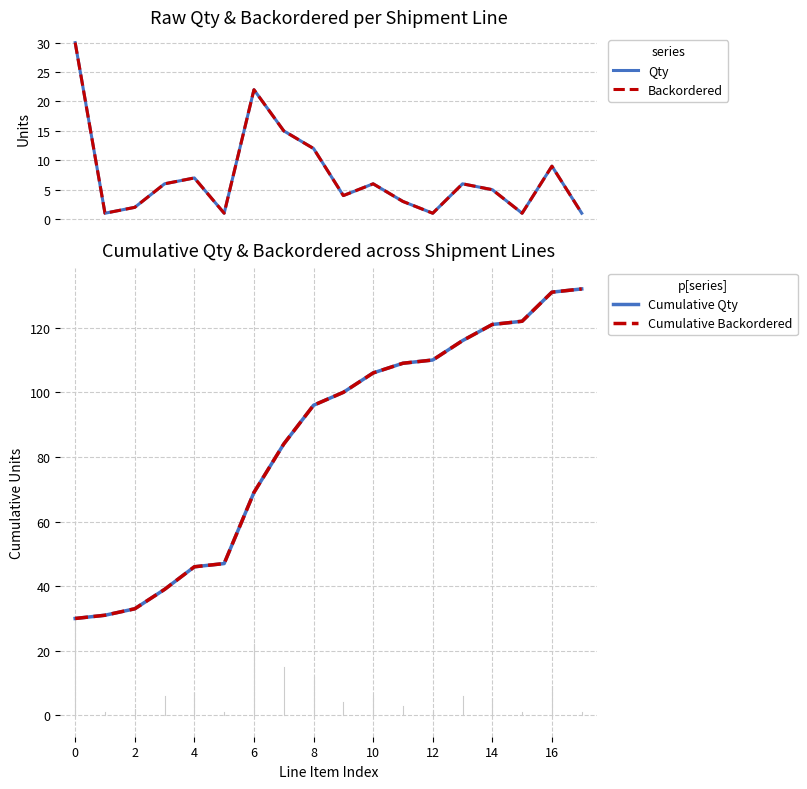

What is the maximum value shown in the chart?

132